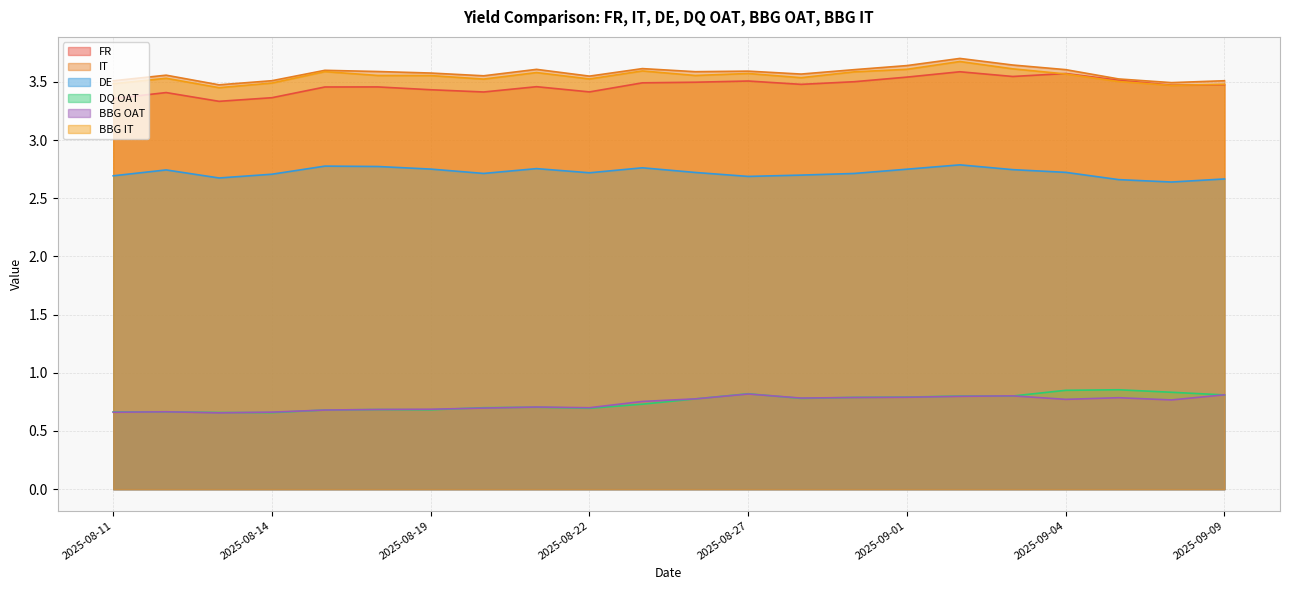

At 2025-09-05, list the series in order from largest to smallest.

IT, FR, BBG IT, DE, DQ OAT, BBG OAT